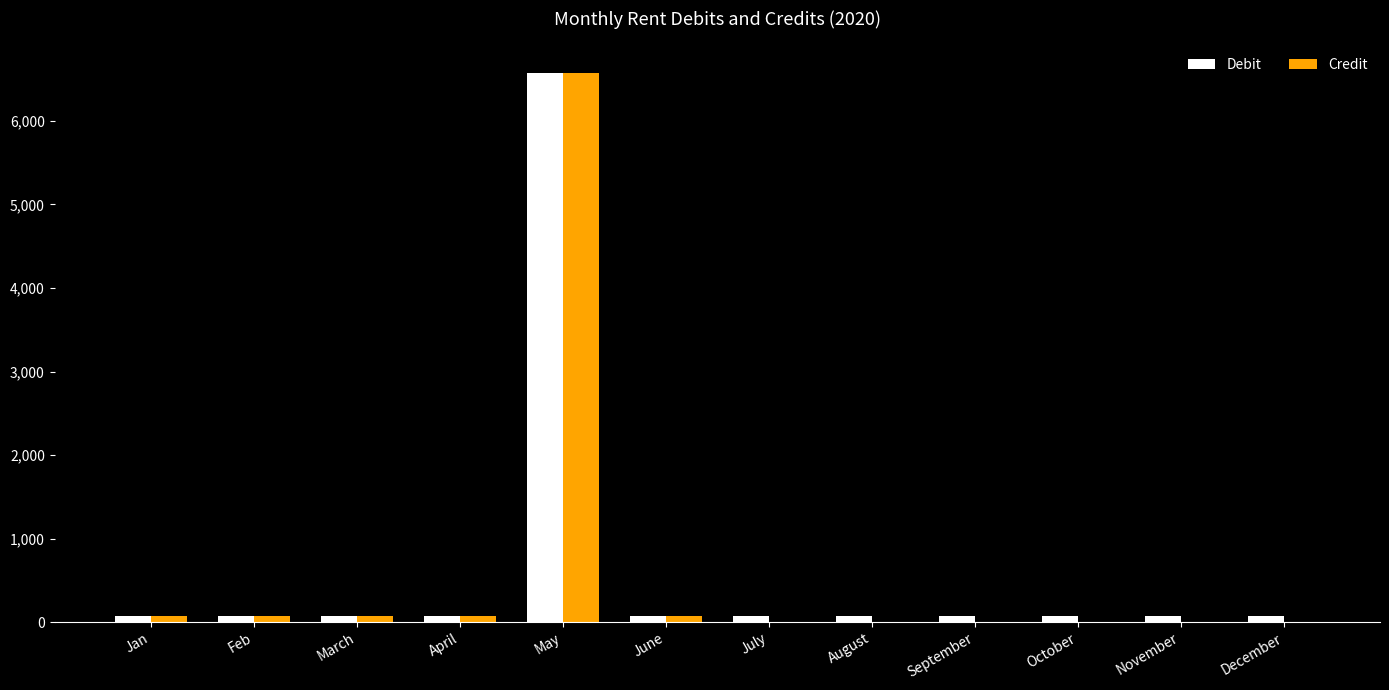

Reading left to right, what are all the values shown in this chart?

Debit: 75	75	75	75	6575	75	75	75	75	75	75	75
Credit: 75	75	75	75	6575	75	0	0	0	0	0	0